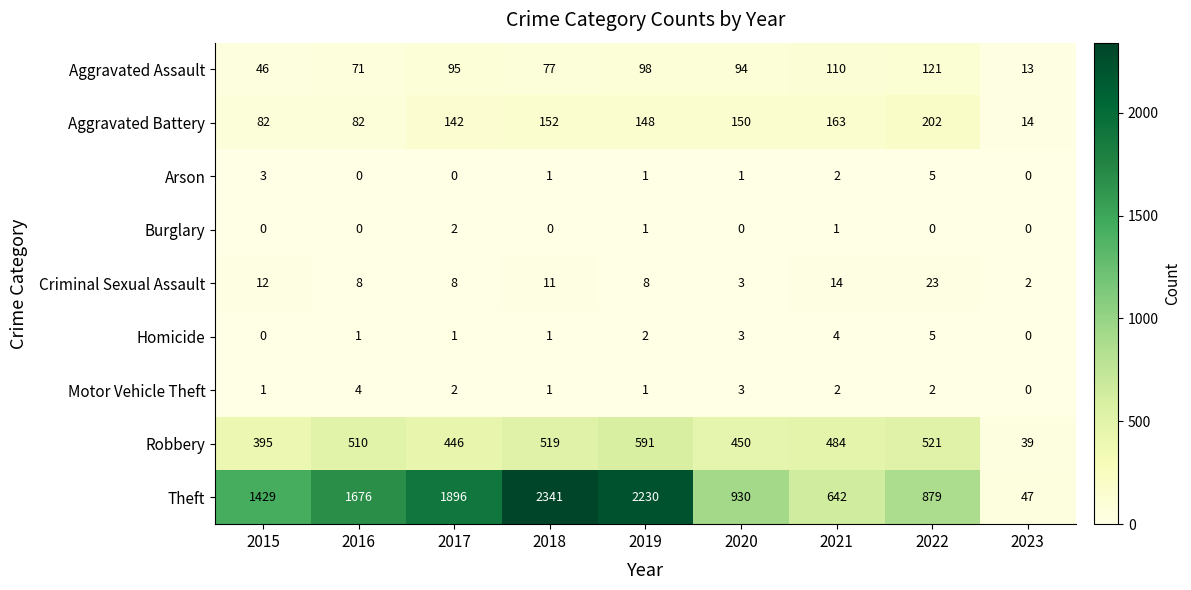

The Aggravated Battery series shows 82 at 2015. True or false?

True